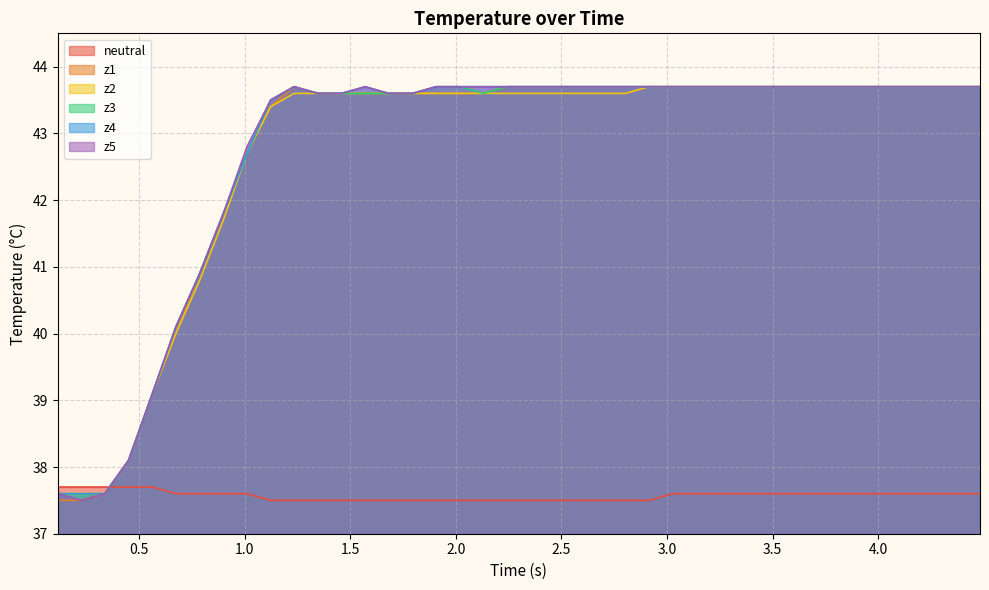

What is the maximum value shown in the chart?

43.7